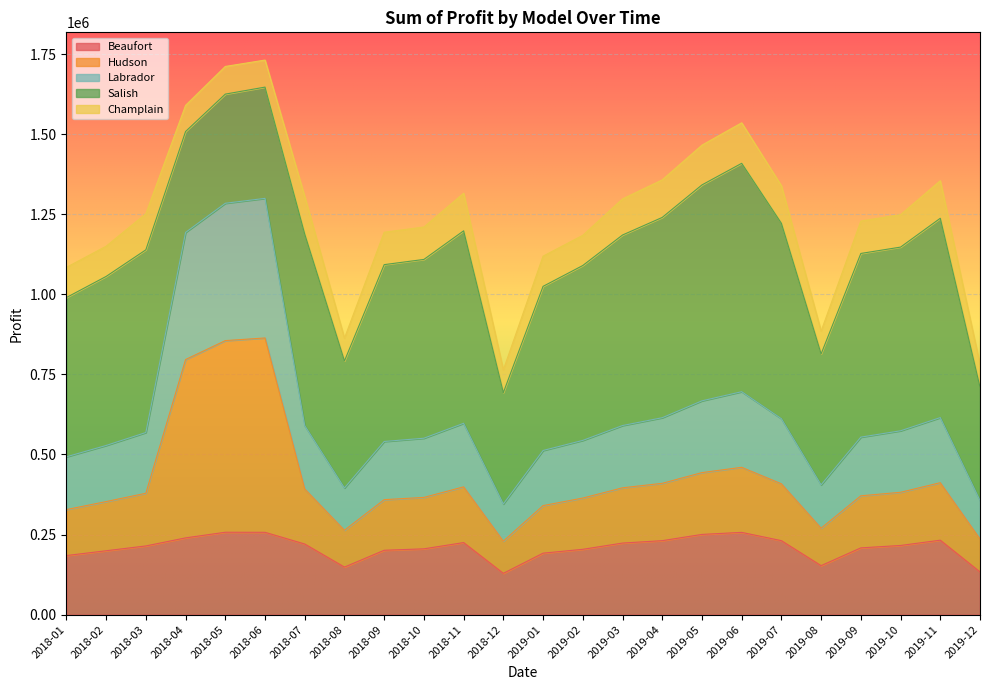

What is the highest value of the Beaufort series?

257288.8